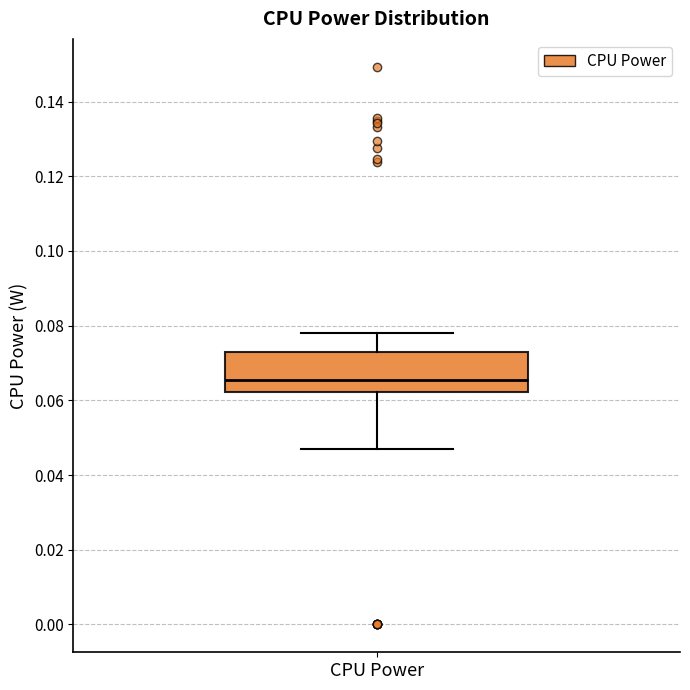

Transcribe this box plot: give where the median line is, the range the box spans, and where the two whiskers end, as read against the y-axis. The values are not printed on the chart, so give them approximately, as read against the axis.

median 0.066, box 0.062 to 0.072, whiskers 0.048 to 0.078